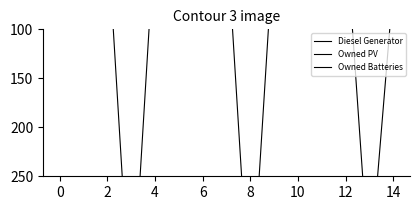

Which has a higher value, 8 or 14?

14